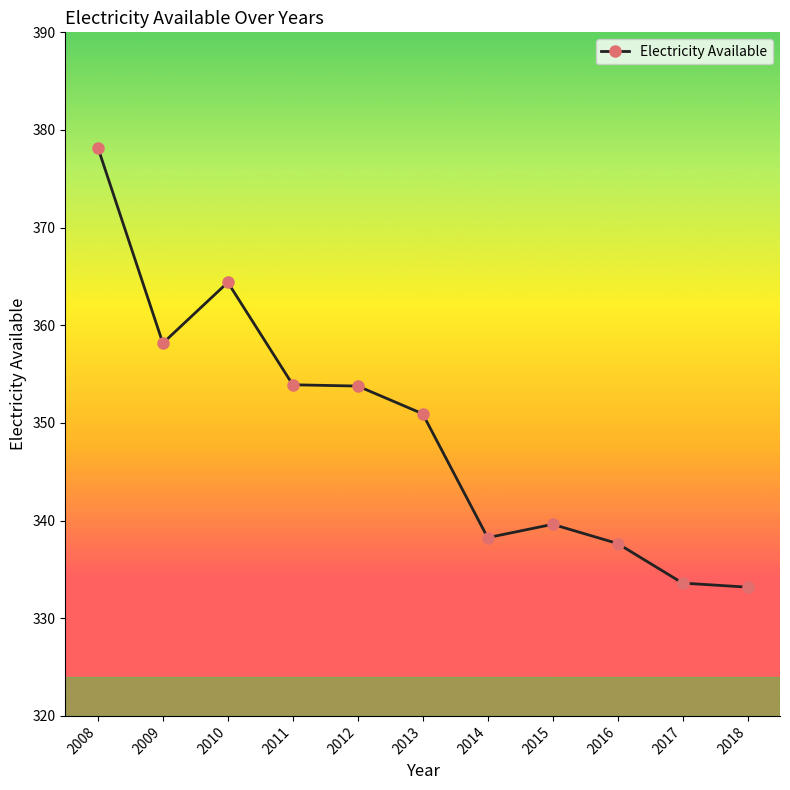

What is the ratio of the value at 2012 to the value at 2014?

1.0